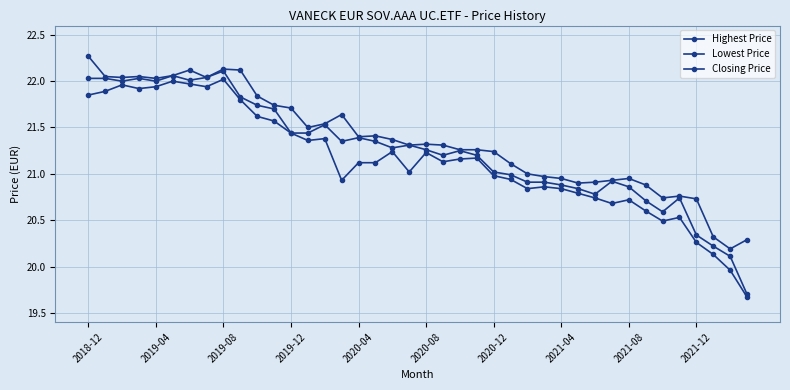

Is this an area chart (filled region under the line)?

No